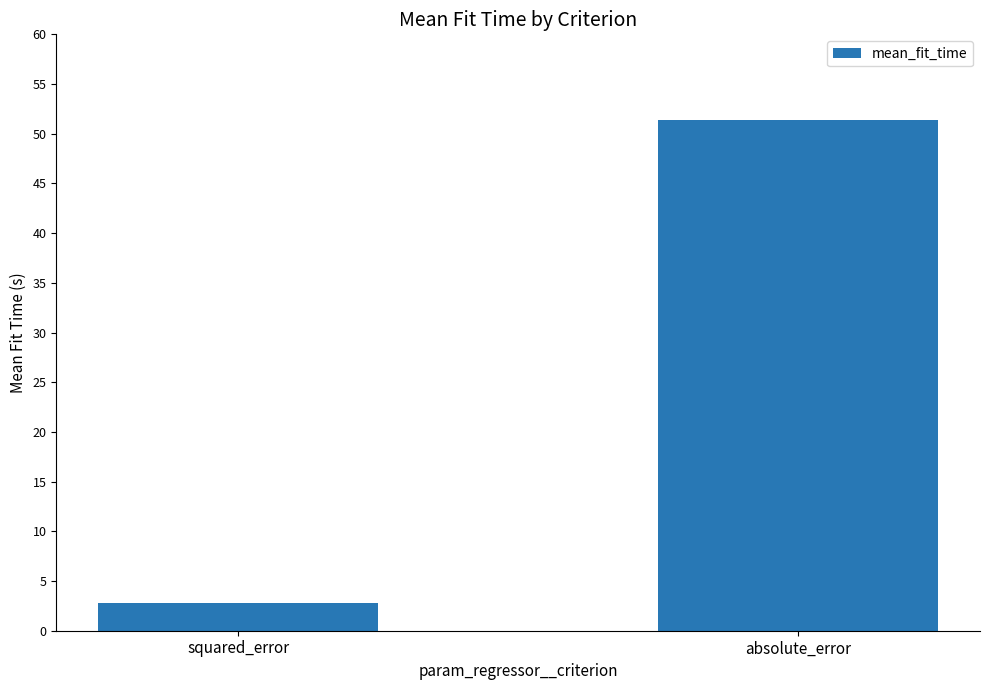

Approximately how many times larger is the value at absolute_error compared to squared_error?

18.4